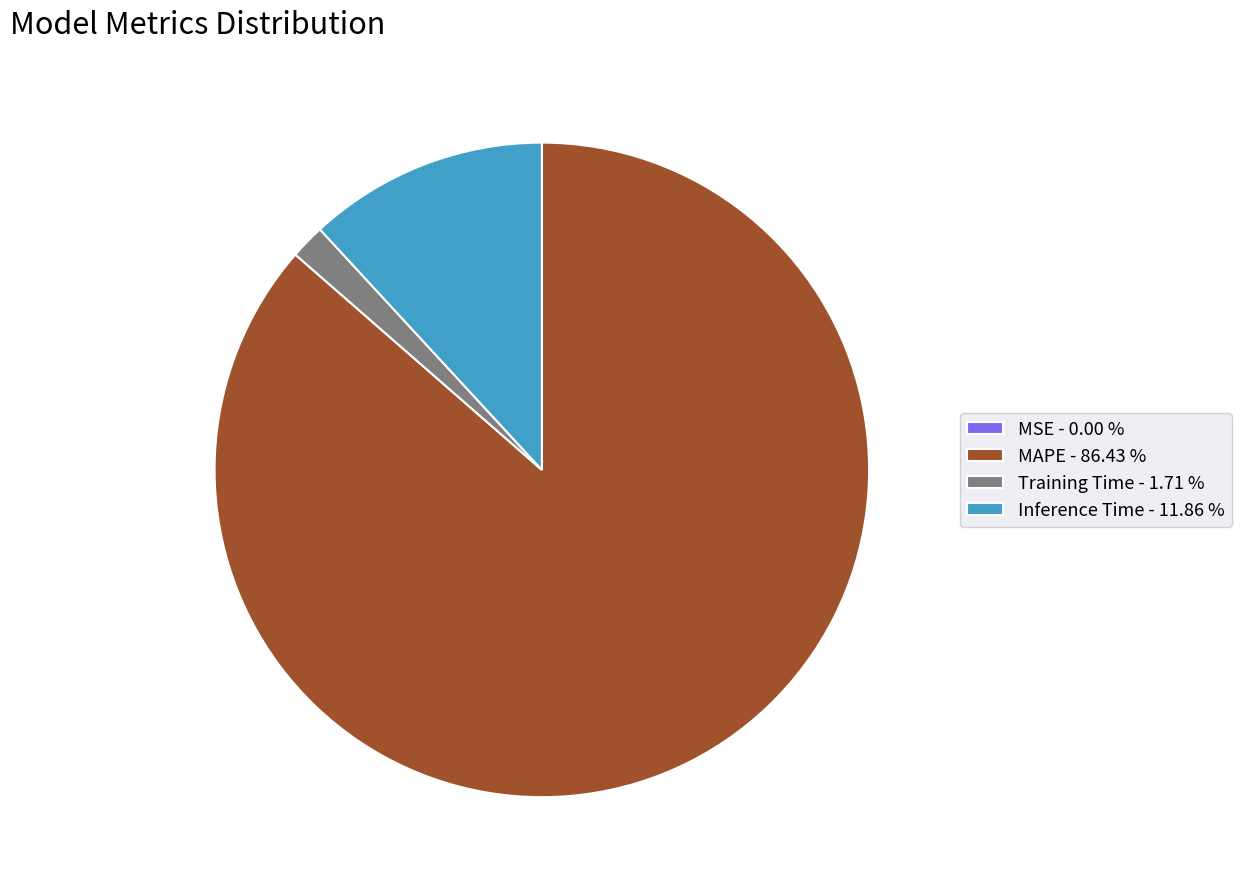

Is the sum of Inference Time and MAPE greater than half?

Yes